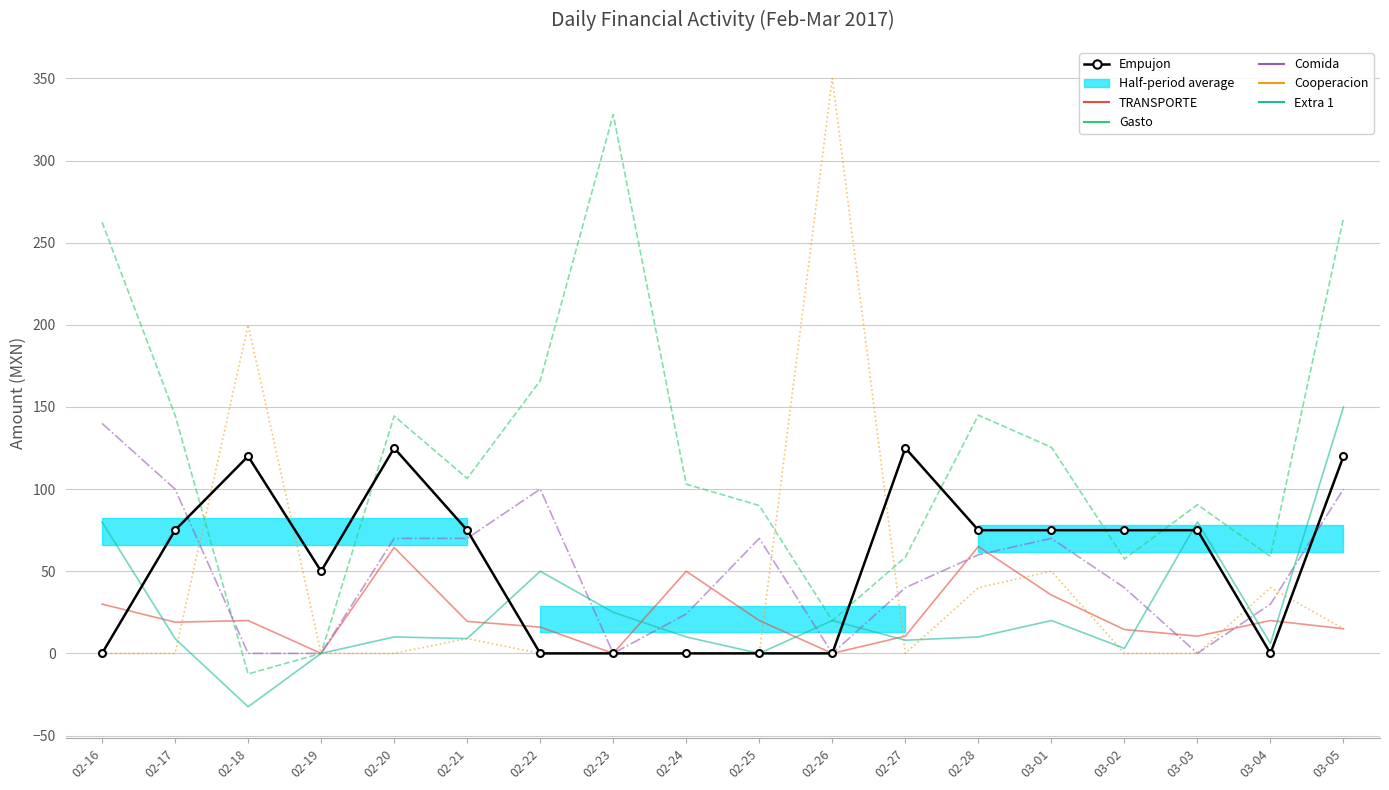

At which category does the chart reach its peak across all series?

02-26